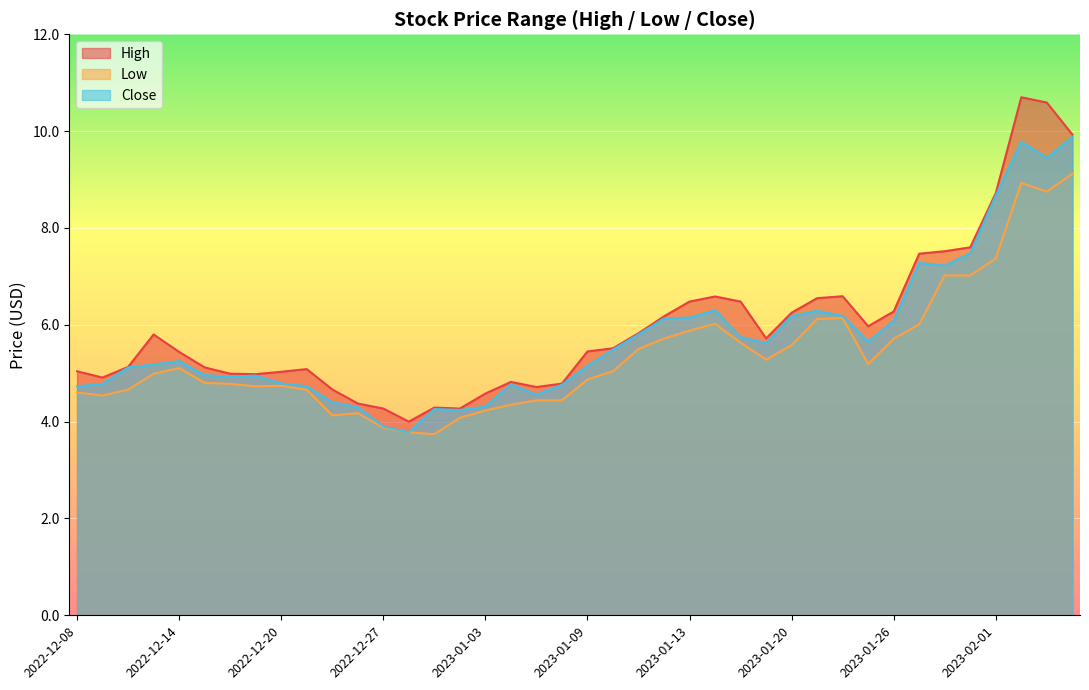

True or false: Low has a value of 7.1 at 2023-01-19.

False